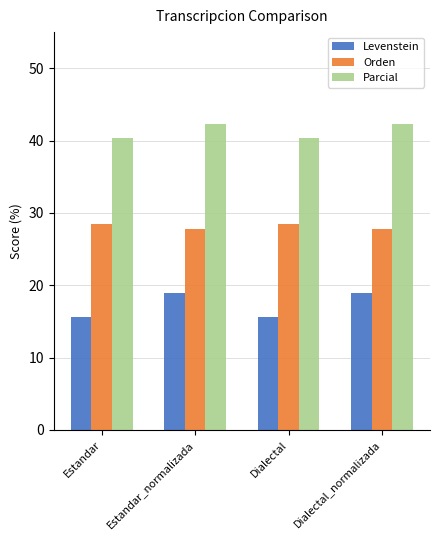

List the series in order of their overall mean, highest first.

Parcial, Orden, Levenstein